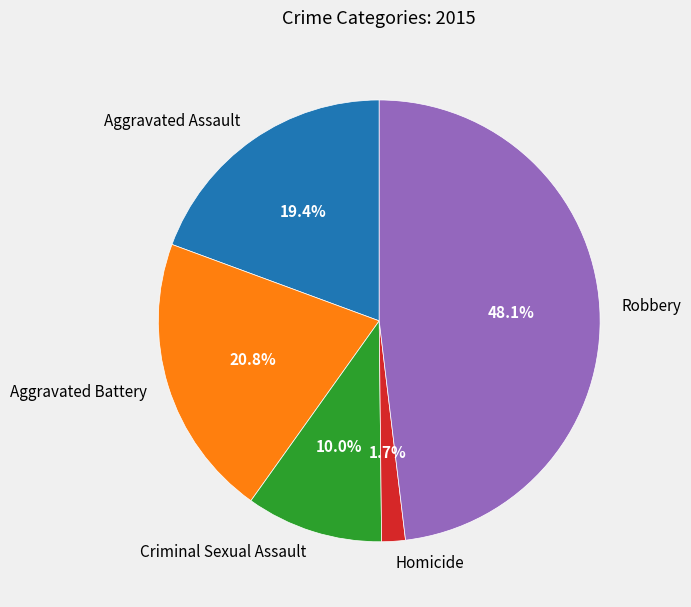

Count the number of slices in the pie.

5